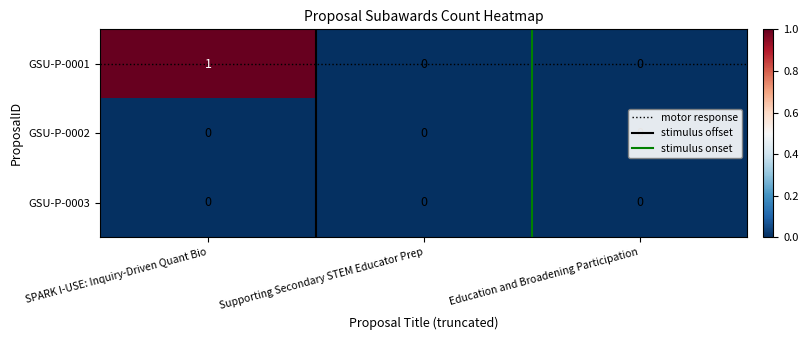

Which series has the widest spread of values?

GSU-P-0001